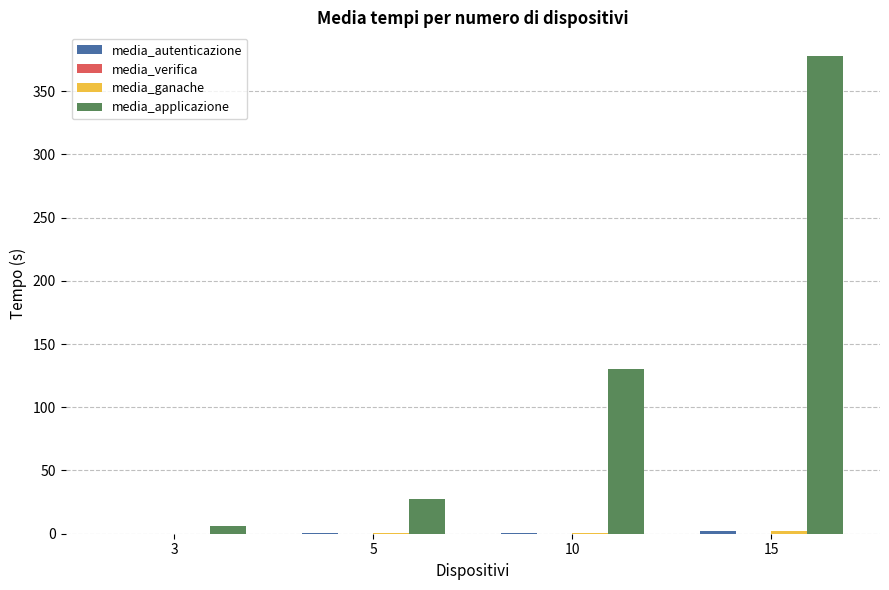

The value of media_applicazione at 15 is 500.4. True or false?

False